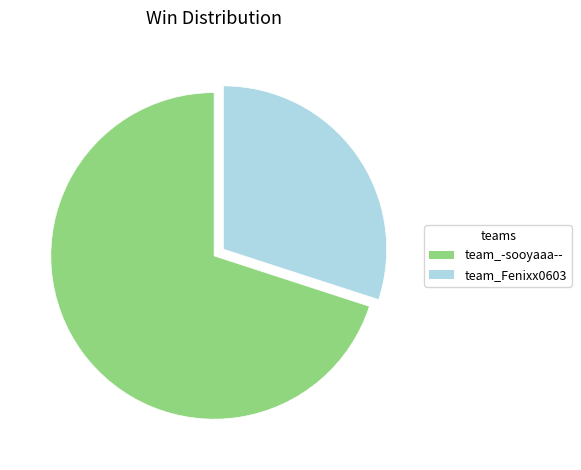

Which slice is the largest?

team_-sooyaaa--